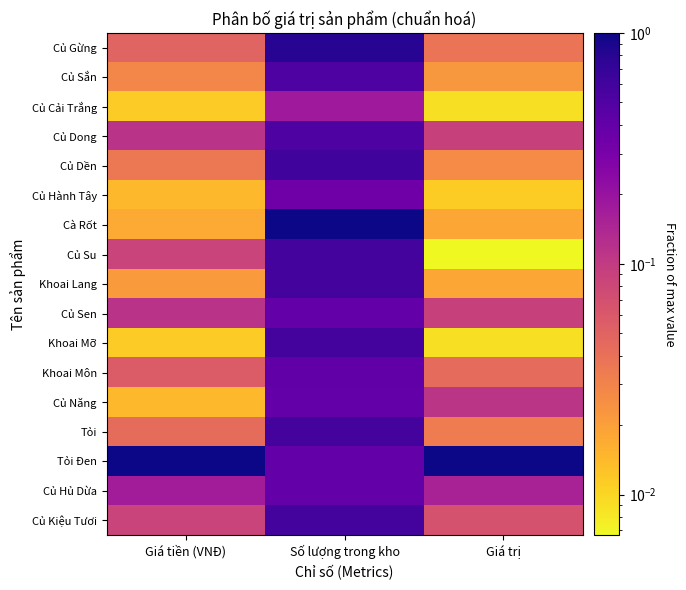

Which category has the highest value across all series?

Số lượng trong kho